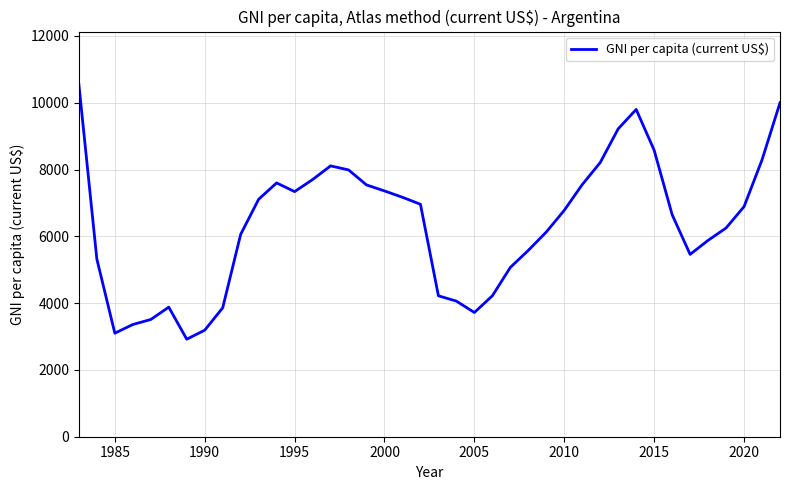

What is the minimum value shown in the chart?

2920